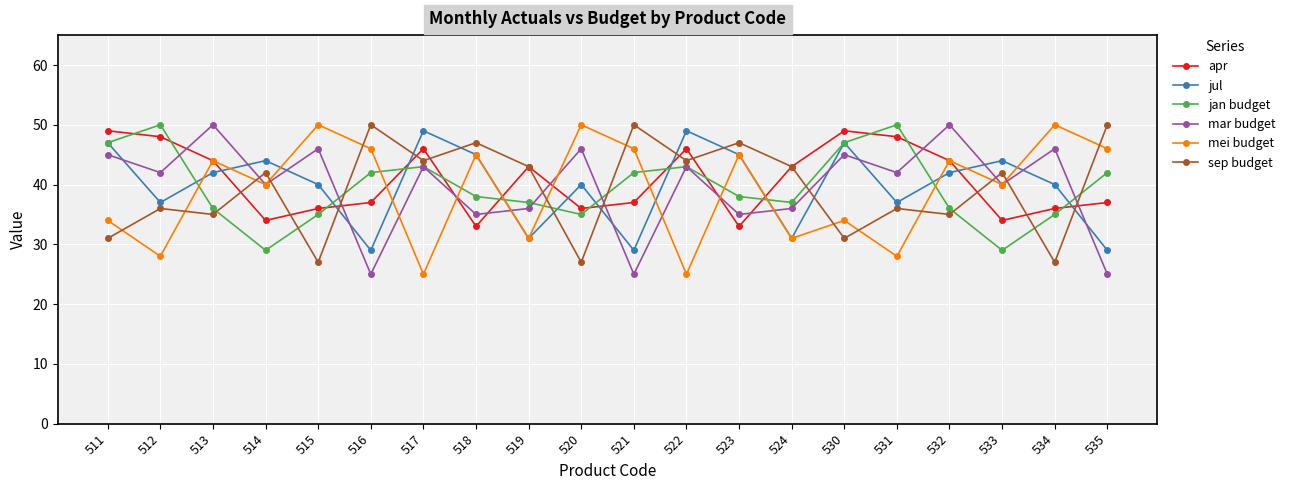

What are all the series names shown in the legend?

apr, jul, jan budget, mar budget, mei budget, sep budget